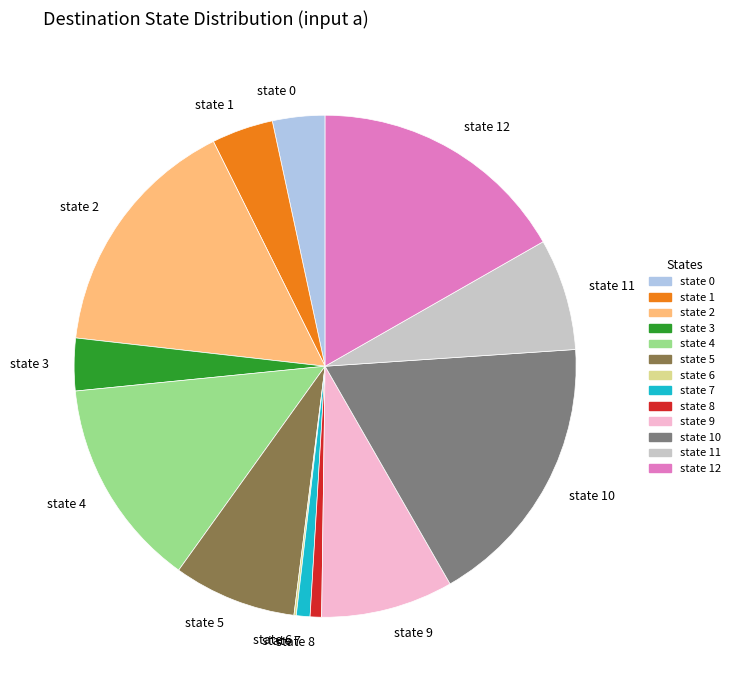

Which has a higher value, state 0 or state 10?

state 10